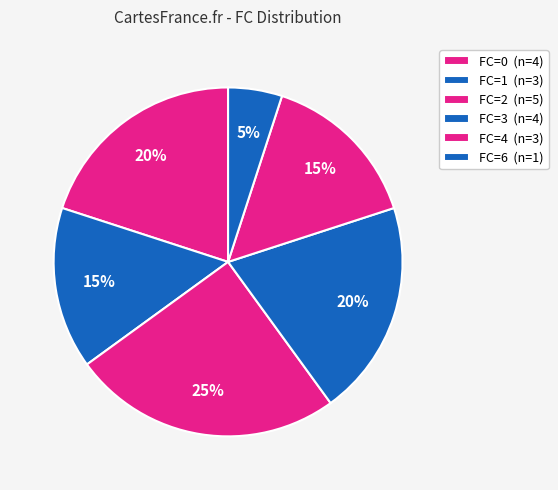

How many segments does this pie chart have?

6